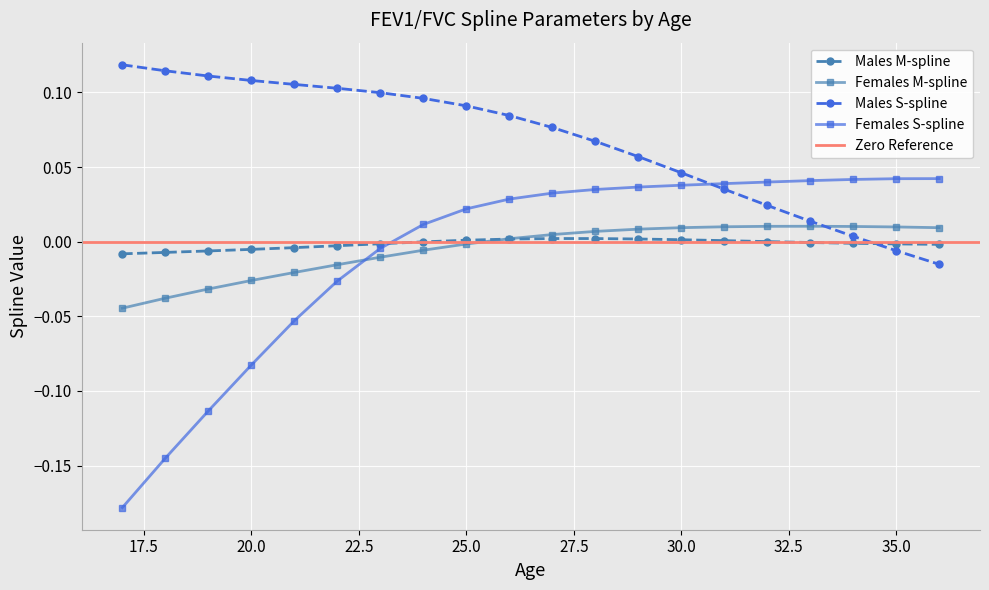

At which category does Males M-spline reach its first local peak?

27